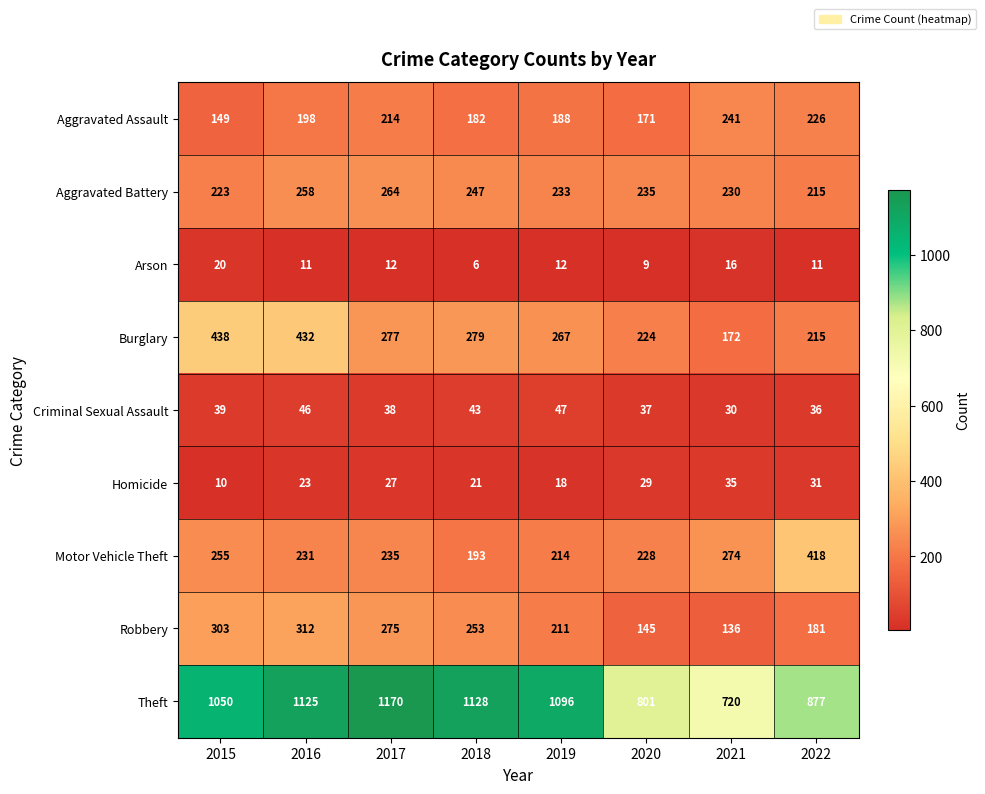

How many data points in Arson are less than 12?

4